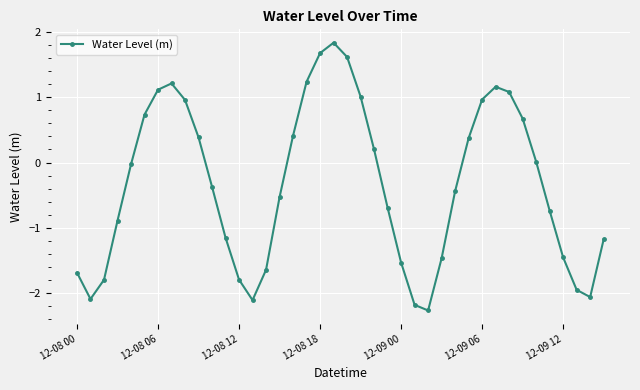

Does the chart display data point markers on the line(s)?

Yes